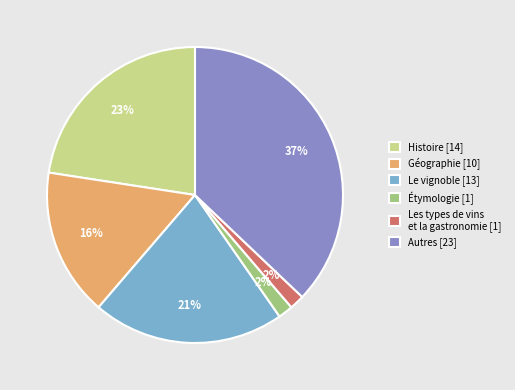

To the nearest percent, what portion does Les types de vins et la gastronomie [1] represent?

2%